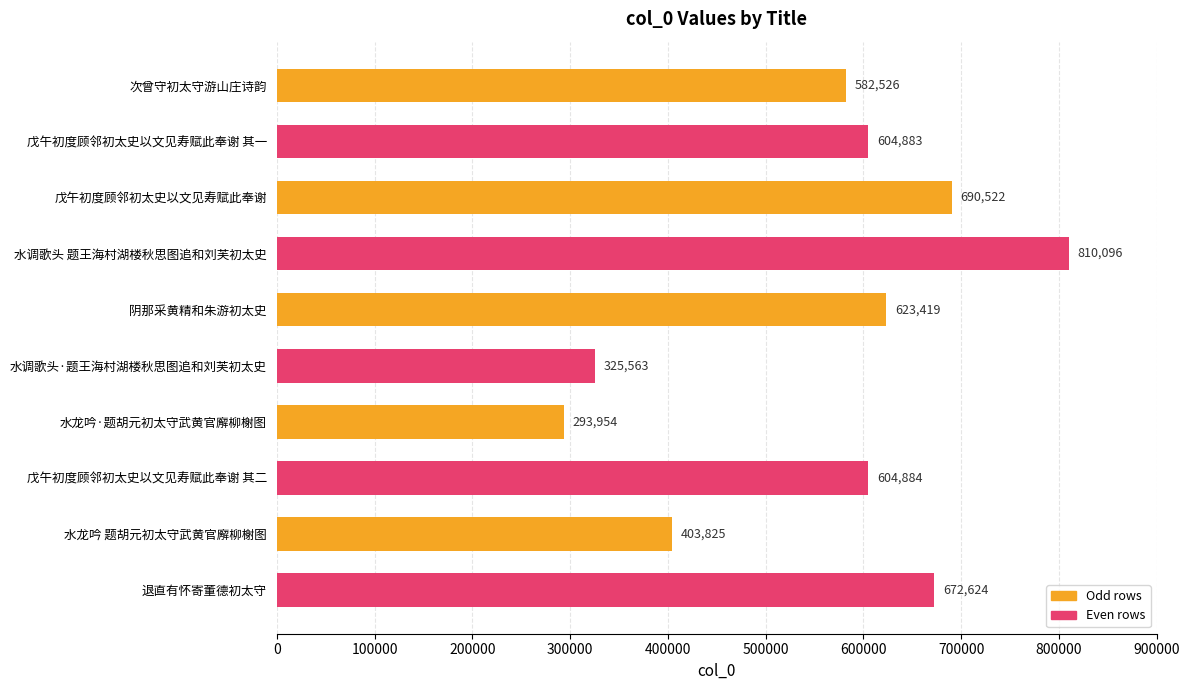

Reading top to bottom, list all the values displayed in this chart.

次曾守初太守游山庄诗韵=582526	戊午初度顾邻初太史以文见寿赋此奉谢 其一=604883	戊午初度顾邻初太史以文见寿赋此奉谢=690522	水调歌头 题王海村湖楼秋思图追和刘芙初太史=810096	阴那采黄精和朱游初太史=623419	水调歌头·题王海村湖楼秋思图追和刘芙初太史=325563	水龙吟·题胡元初太守武黄官廨柳榭图=293954	戊午初度顾邻初太史以文见寿赋此奉谢 其二=604884	水龙吟 题胡元初太守武黄官廨柳榭图=403825	退直有怀寄董德初太守=672624